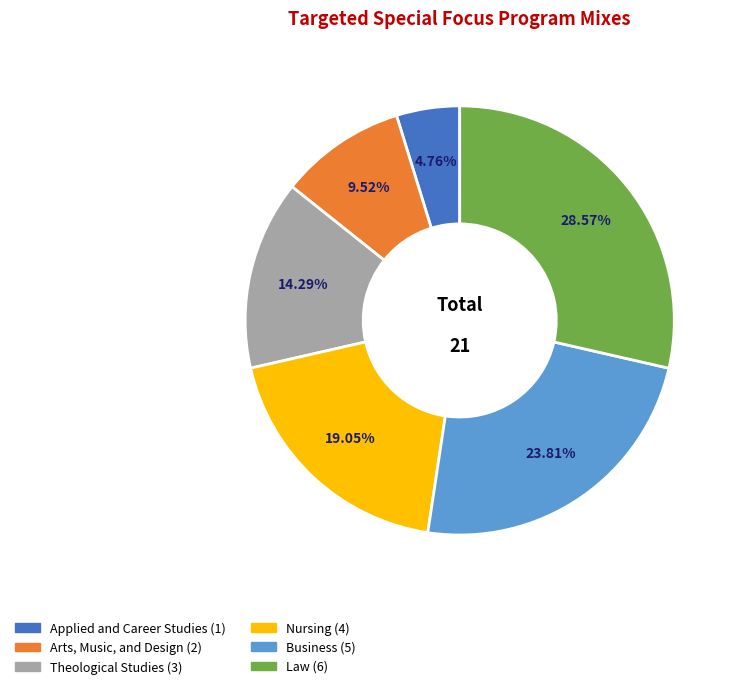

Combined, do Applied and Career Studies and Theological Studies account for over 50%?

No